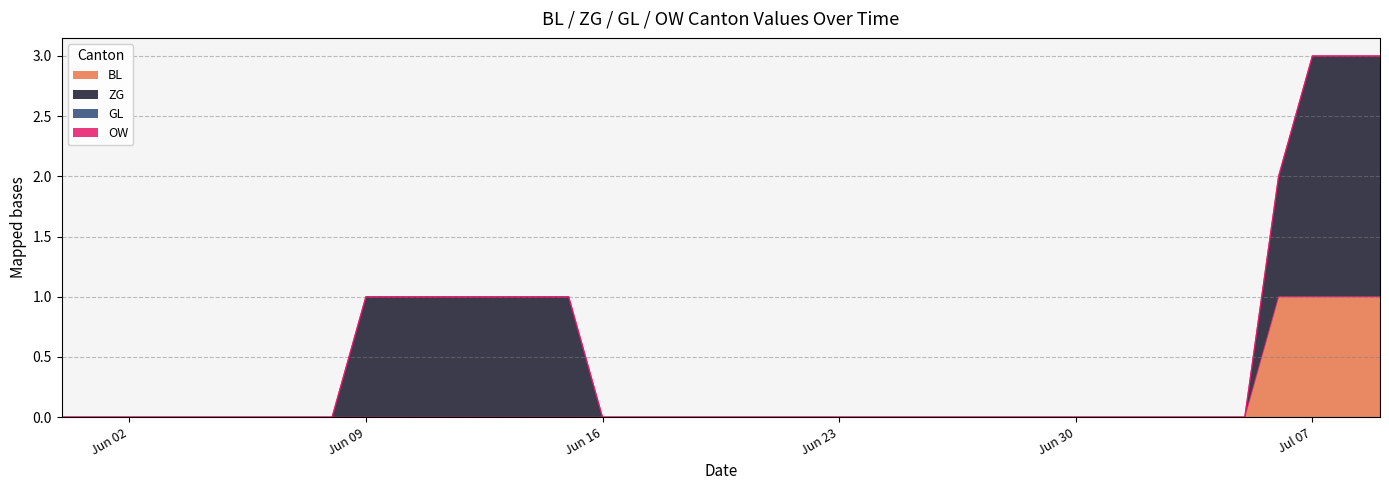

Does the chart have visible grid lines?

Yes